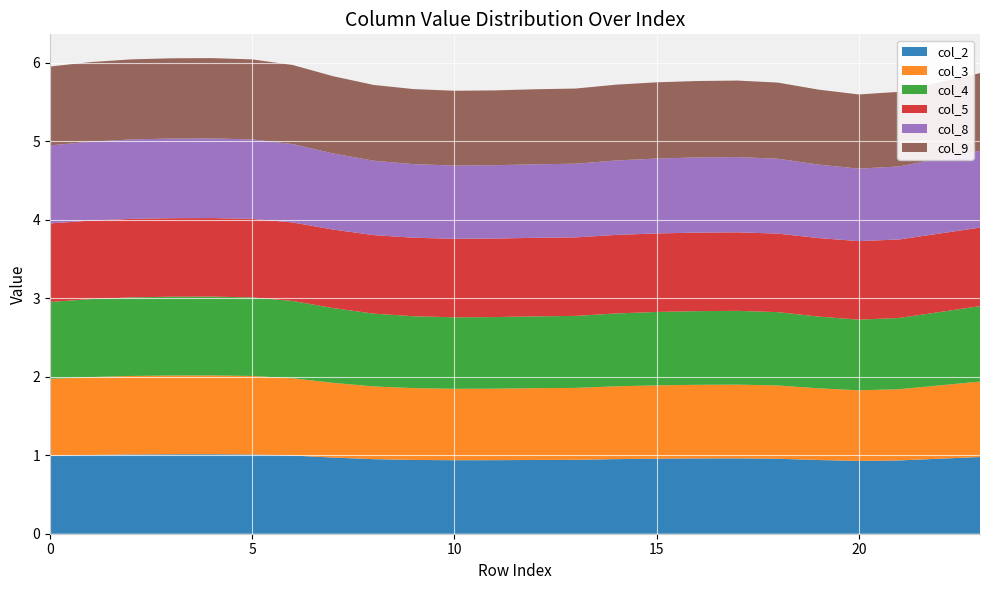

Reading right to left, transcribe all the data shown in this chart.

col_2: 23=1.0	22=1.0	21=0.9	20=0.9	19=0.9	18=1.0	17=1.0	16=1.0	15=1.0	14=1.0	13=0.9	12=0.9	11=0.9	10=0.9	9=0.9	8=0.9	7=1.0	6=1.0	5=1.0	4=1.0	3=1.0	2=1.0	1=1.0	0=1.0
col_3: 23=1.0	22=0.9	21=0.9	20=0.9	19=0.9	18=0.9	17=0.9	16=0.9	15=0.9	14=0.9	13=0.9	12=0.9	11=0.9	10=0.9	9=0.9	8=0.9	7=1.0	6=1.0	5=1.0	4=1.0	3=1.0	2=1.0	1=1.0	0=1.0
col_4: 23=1.0	22=0.9	21=0.9	20=0.9	19=0.9	18=0.9	17=0.9	16=0.9	15=0.9	14=0.9	13=0.9	12=0.9	11=0.9	10=0.9	9=0.9	8=0.9	7=1.0	6=1.0	5=1.0	4=1.0	3=1.0	2=1.0	1=1.0	0=1.0
col_5: 23=1.0	22=1.0	21=1.0	20=1.0	19=1.0	18=1.0	17=1.0	16=1.0	15=1.0	14=1.0	13=1.0	12=1.0	11=1.0	10=1.0	9=1.0	8=1.0	7=1.0	6=1.0	5=1.0	4=1.0	3=1.0	2=1.0	1=1.0	0=1.0
col_8: 23=1.0	22=1.0	21=0.9	20=0.9	19=0.9	18=1.0	17=1.0	16=1.0	15=1.0	14=0.9	13=0.9	12=0.9	11=0.9	10=0.9	9=0.9	8=0.9	7=1.0	6=1.0	5=1.0	4=1.0	3=1.0	2=1.0	1=1.0	0=1.0
col_9: 23=1.0	22=1.0	21=1.0	20=0.9	19=1.0	18=1.0	17=1.0	16=1.0	15=1.0	14=1.0	13=1.0	12=1.0	11=1.0	10=1.0	9=1.0	8=1.0	7=1.0	6=1.0	5=1.0	4=1.0	3=1.0	2=1.0	1=1.0	0=1.0